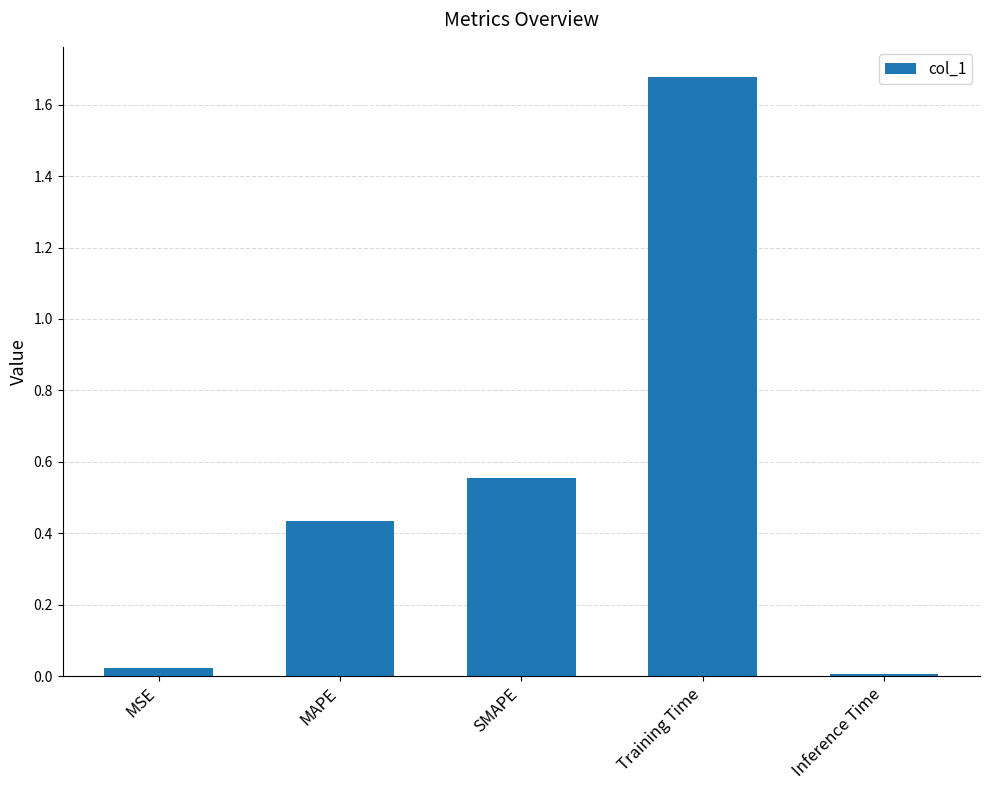

List the labels in order of value, smallest first.

Inference Time, MSE, MAPE, SMAPE, Training Time